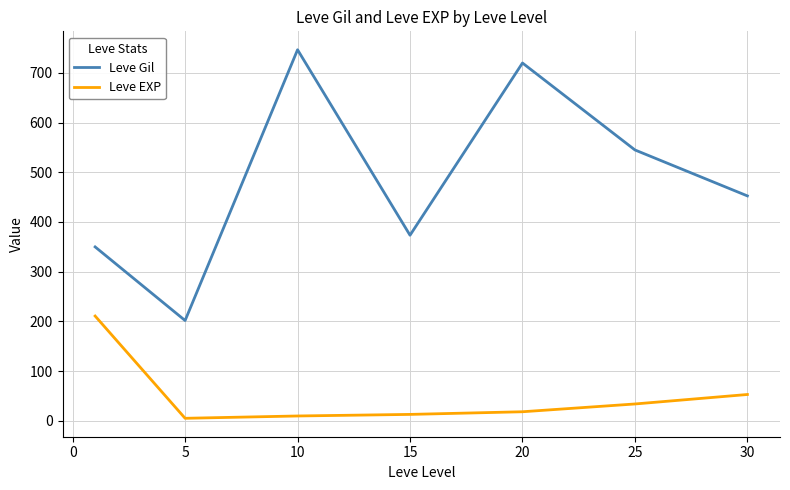

Which series has the widest spread of values?

Leve Gil